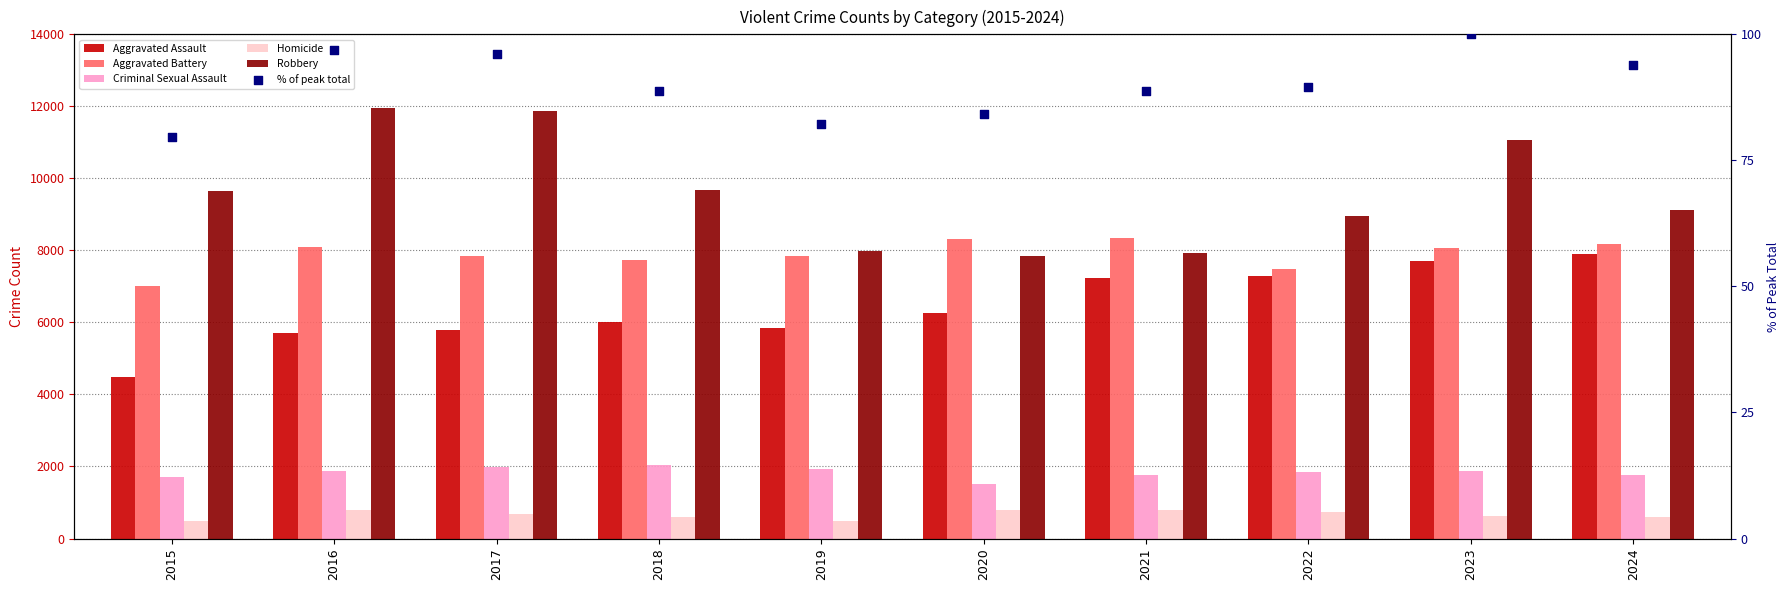

Which series reaches the minimum Y coordinate?

% of peak total